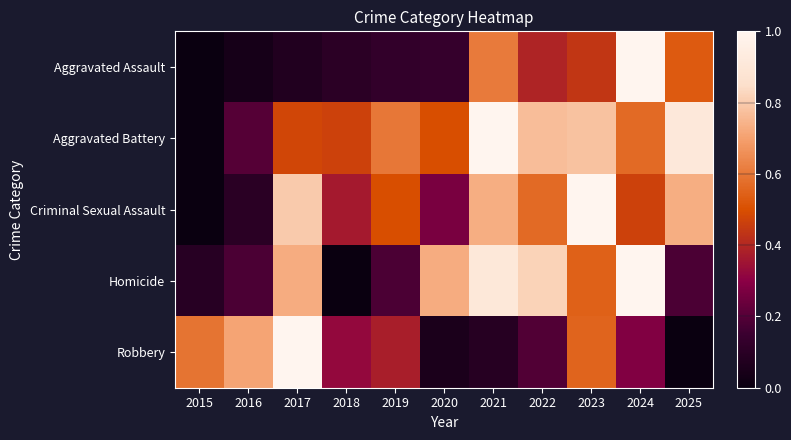

What is the maximum value shown in the chart?

1.0